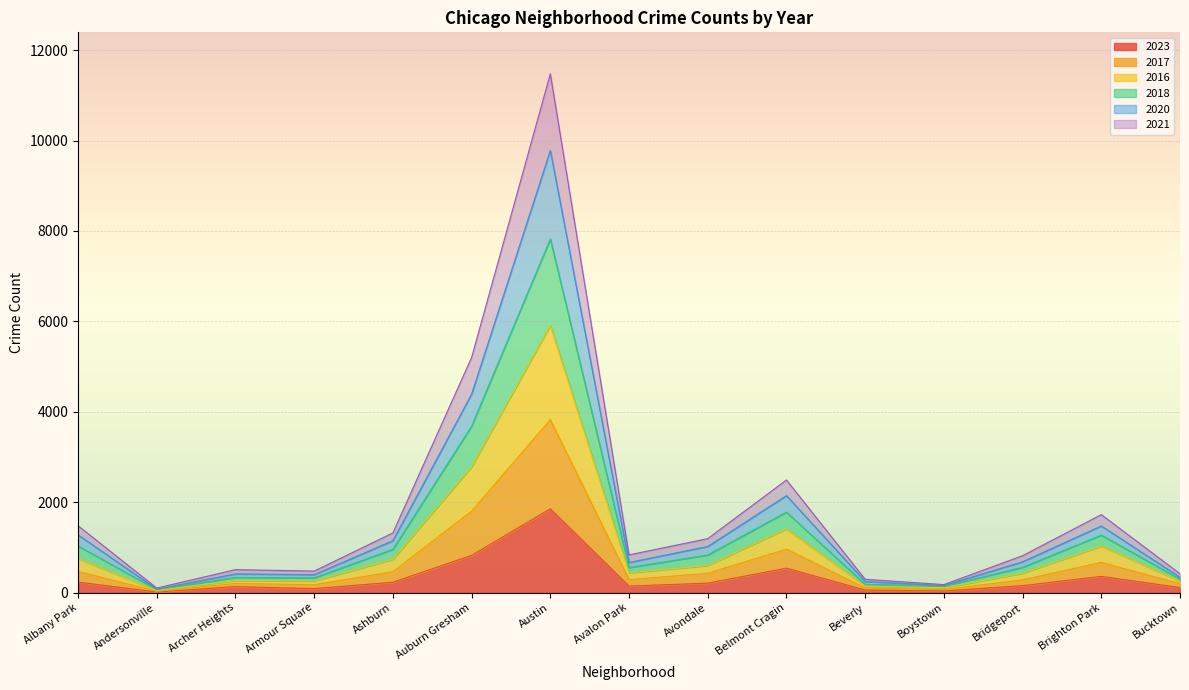

What is the label of the 12th point from the left?

Boystown